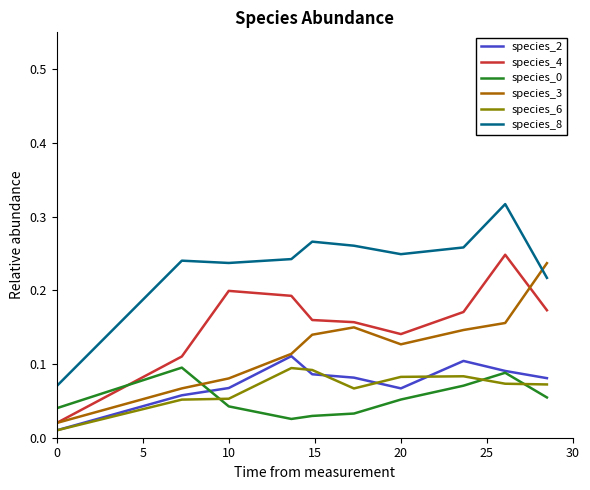

Which series has the widest spread of values?

species_8